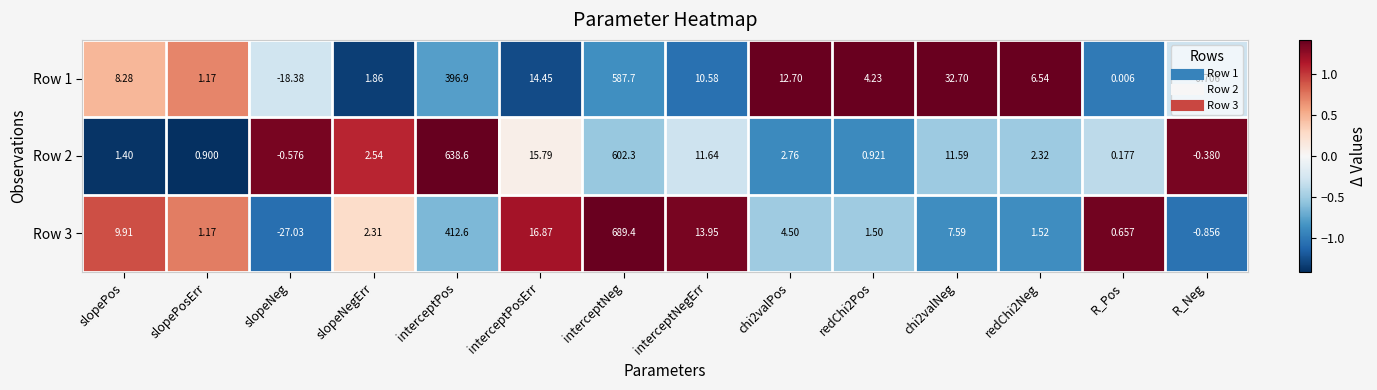

Is the value of Row 1 at chi2valPos greater than the value of Row 3 at interceptPos?

No